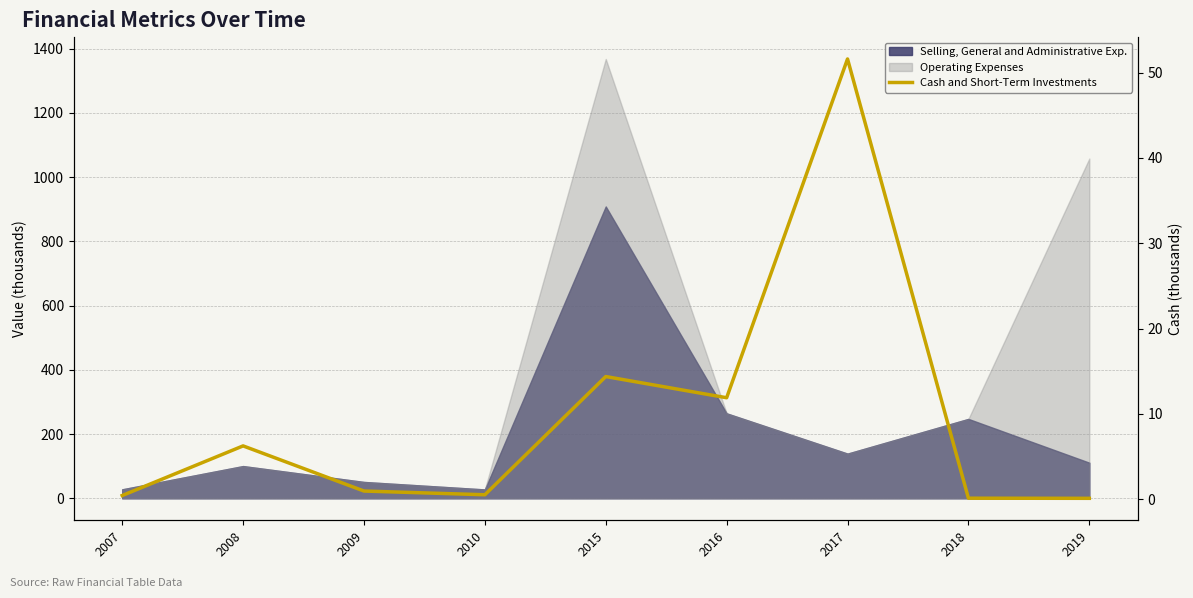

Where is the first local maximum?

2008